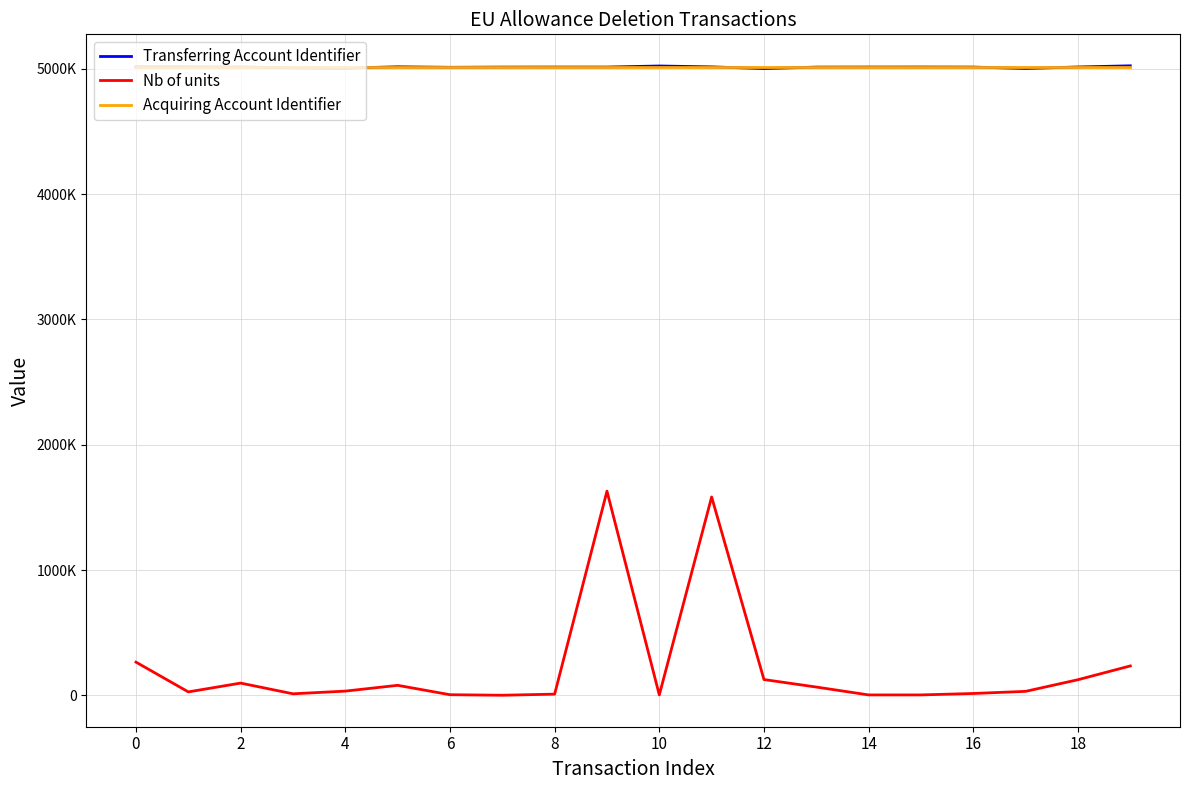

What are all the series names shown in the legend?

Transferring Account Identifier, Nb of units, Acquiring Account Identifier